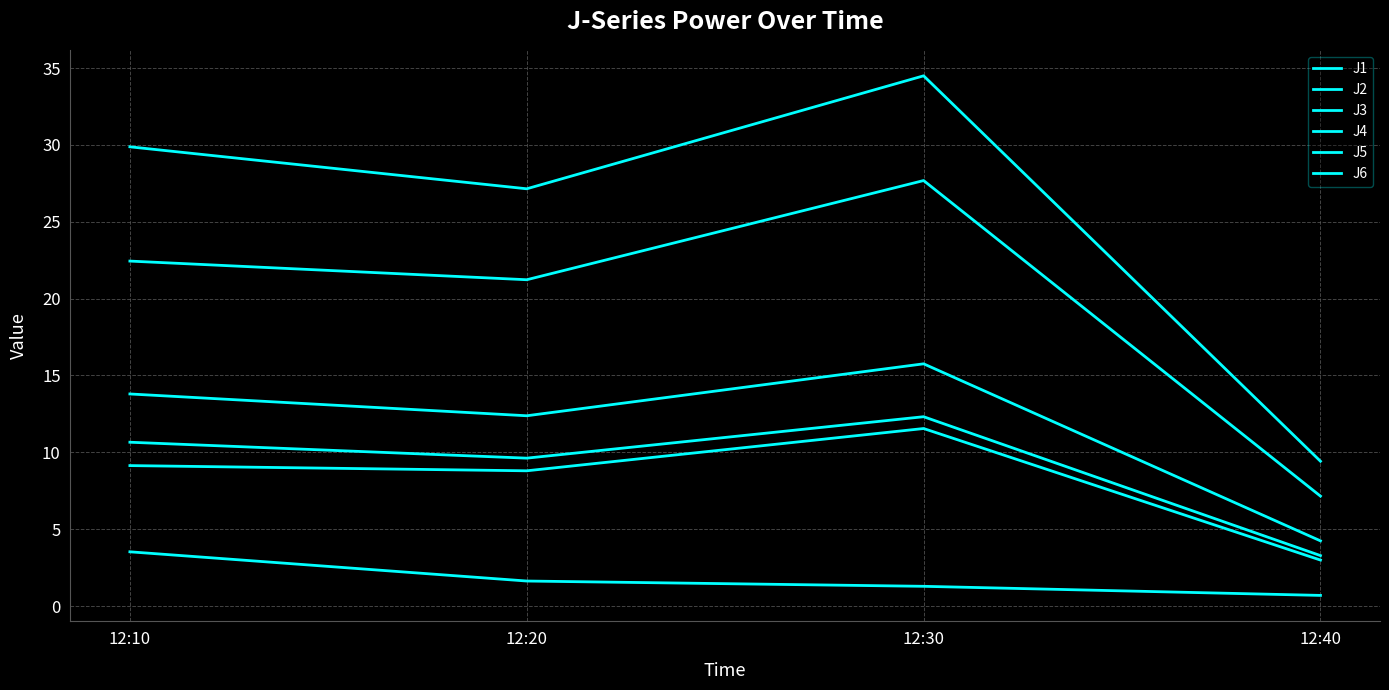

How many lines are shown in the chart?

6